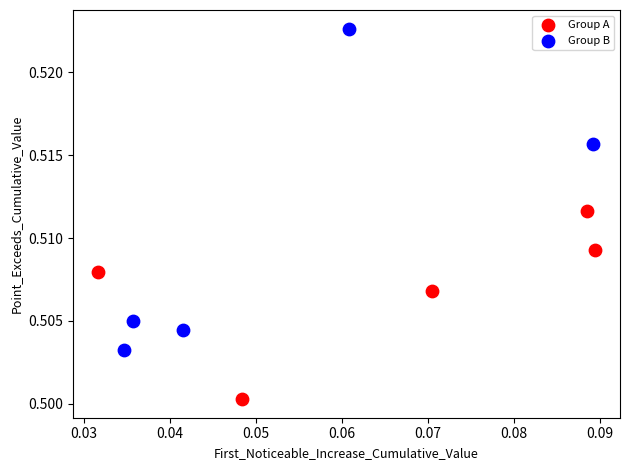

What are all the series names shown in the legend?

Group A, Group B